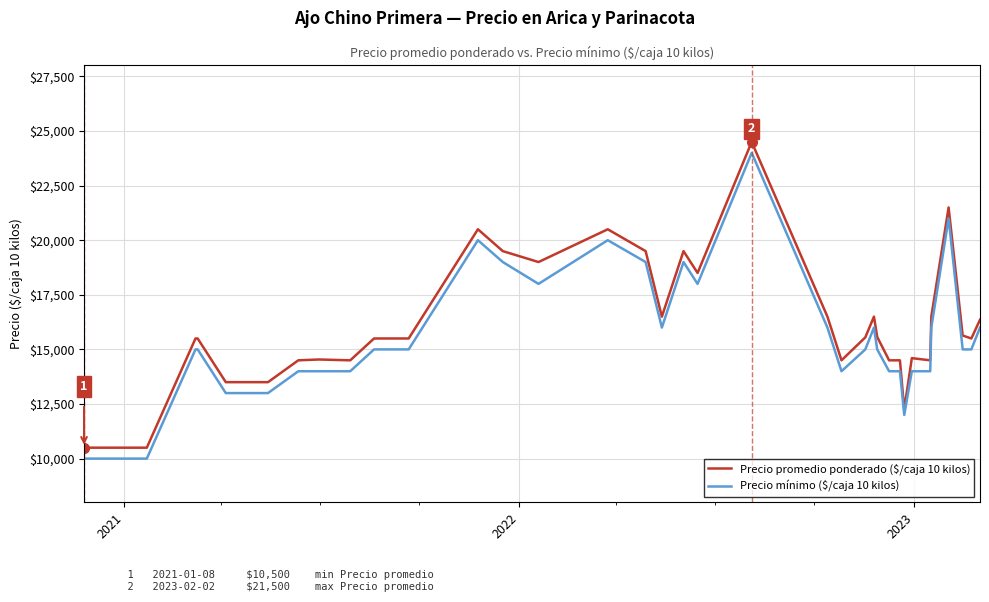

What is the minimum value for Precio mínimo ($/caja 10 kilos)?

10000